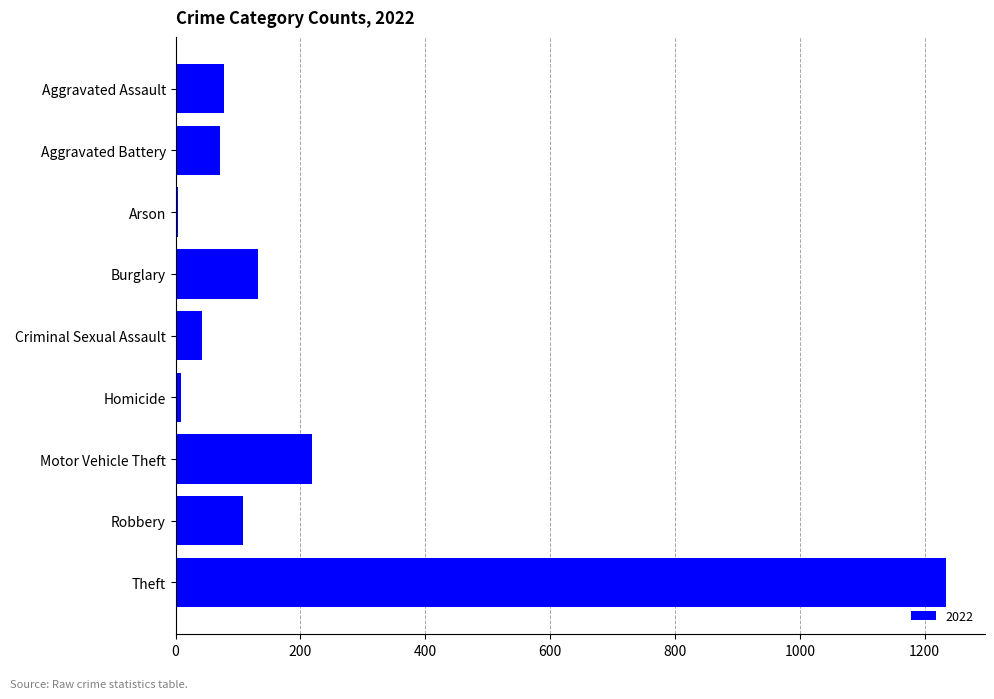

Is it true that the value at Aggravated Assault is 117?

False